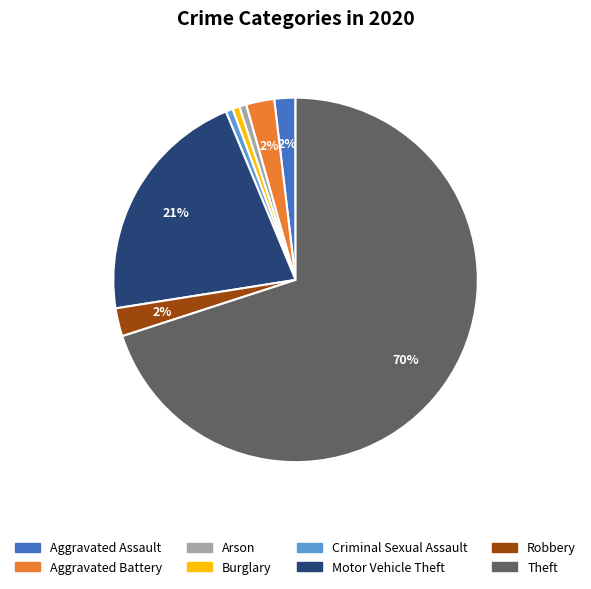

Is Theft the majority of the pie?

Yes